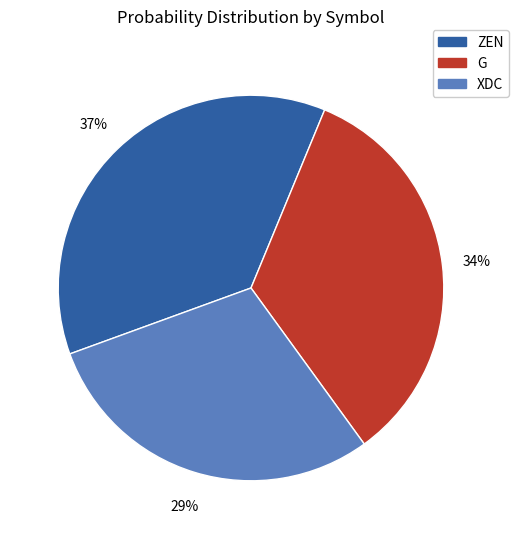

Rank the categories by value from lowest to highest.

XDC, G, ZEN